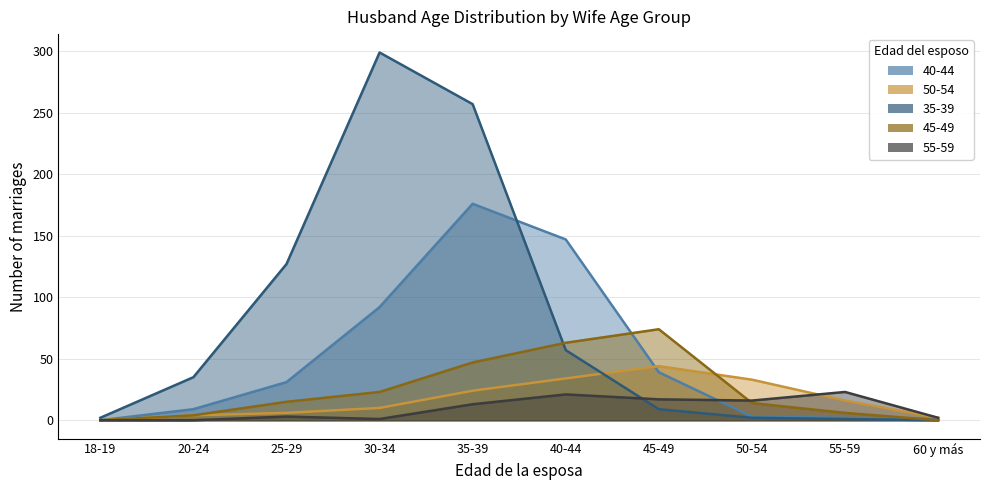

Reading right to left, extract all data points from this chart.

40-44: 60 y más=1	55-59=2	50-54=3	45-49=39	40-44=147	35-39=176	30-34=92	25-29=31	20-24=9	18-19=0
50-54: 60 y más=2	55-59=16	50-54=33	45-49=44	40-44=34	35-39=24	30-34=10	25-29=6	20-24=4	18-19=0
35-39: 60 y más=0	55-59=1	50-54=2	45-49=9	40-44=57	35-39=257	30-34=299	25-29=127	20-24=35	18-19=2
45-49: 60 y más=0	55-59=6	50-54=14	45-49=74	40-44=63	35-39=47	30-34=23	25-29=15	20-24=4	18-19=0
55-59: 60 y más=2	55-59=23	50-54=16	45-49=17	40-44=21	35-39=13	30-34=1	25-29=3	20-24=0	18-19=0